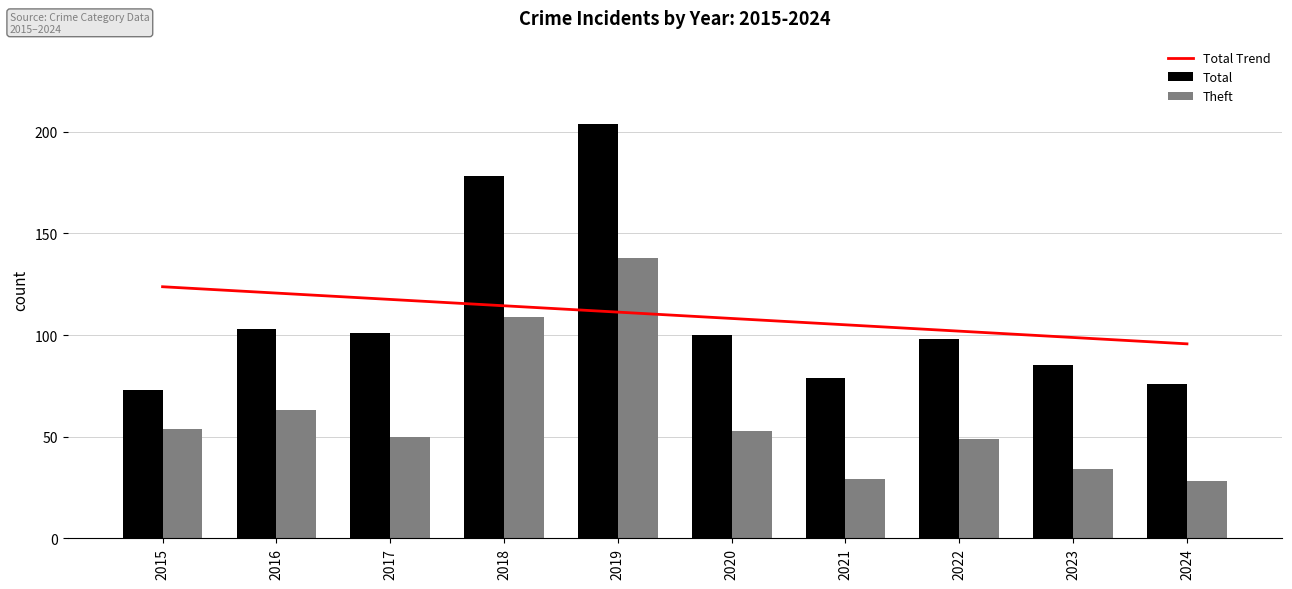

What is the sum of all Total values?

1097